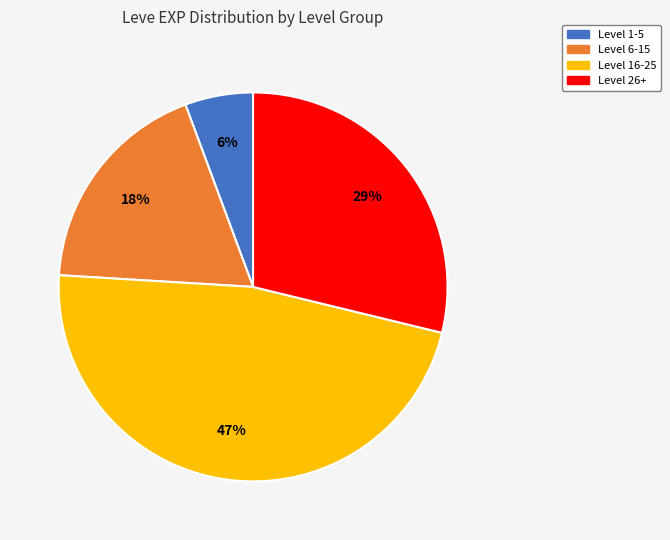

Is there any slice that represents more than half of the pie?

No